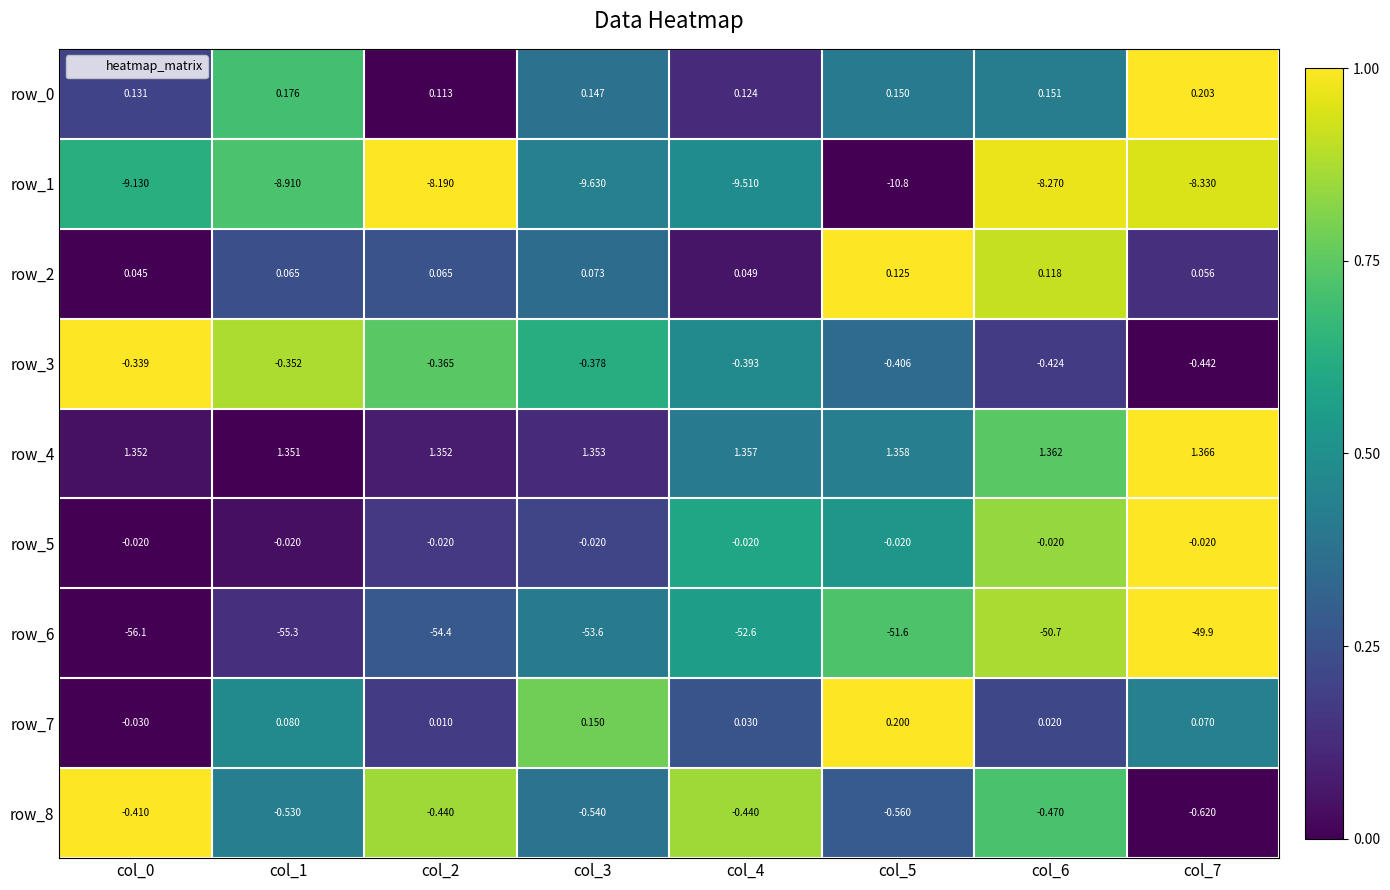

What is the sum of all row_7 values?

0.5